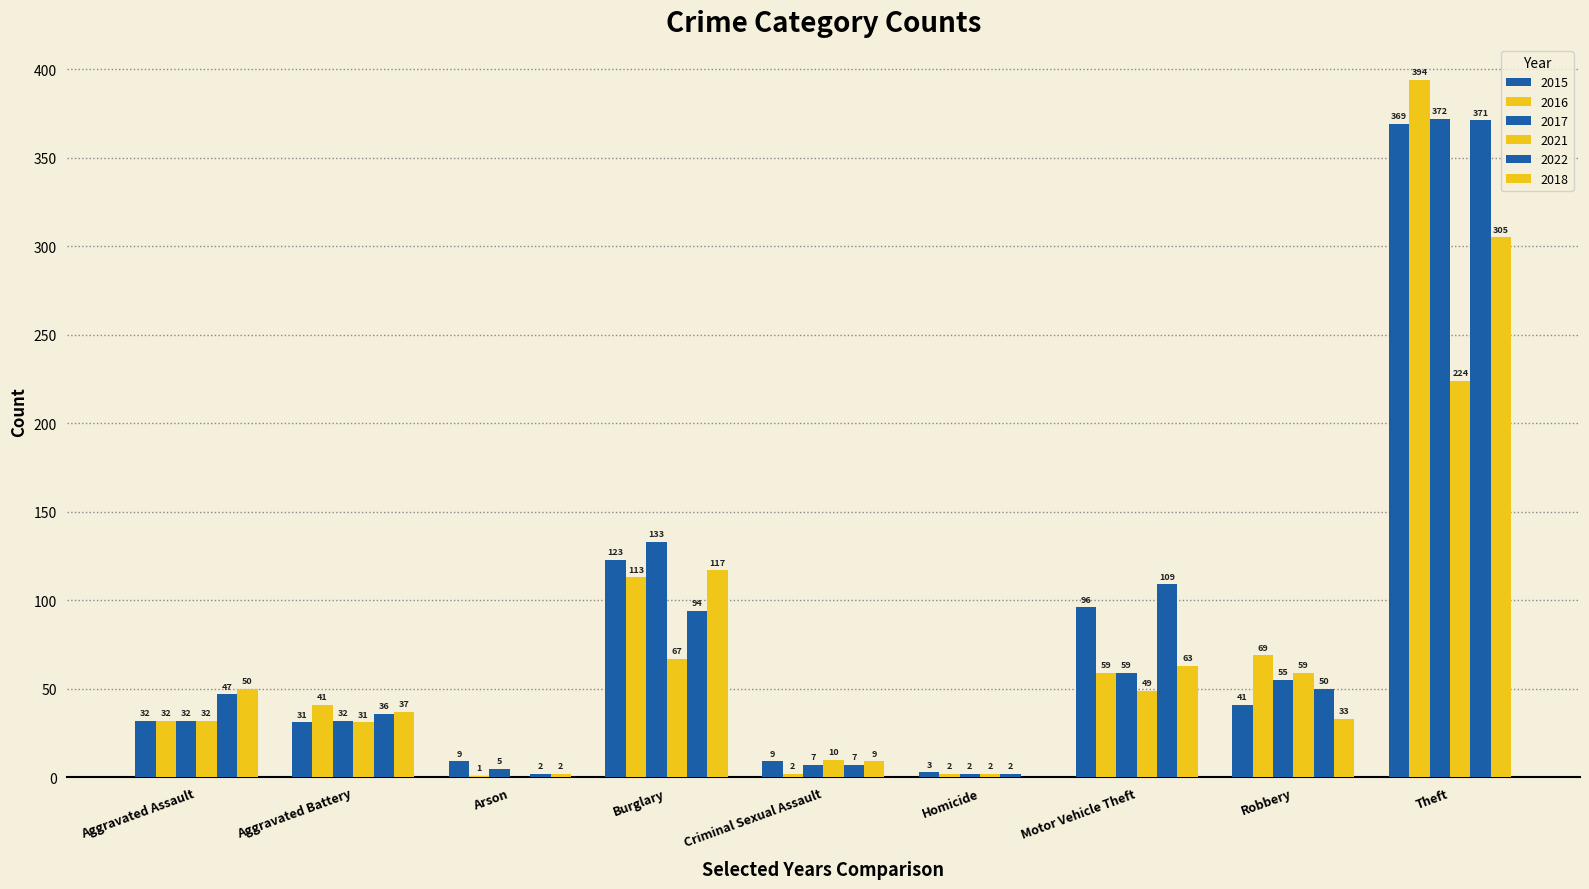

Are the bars grouped side by side (vs. stacked)?

Yes